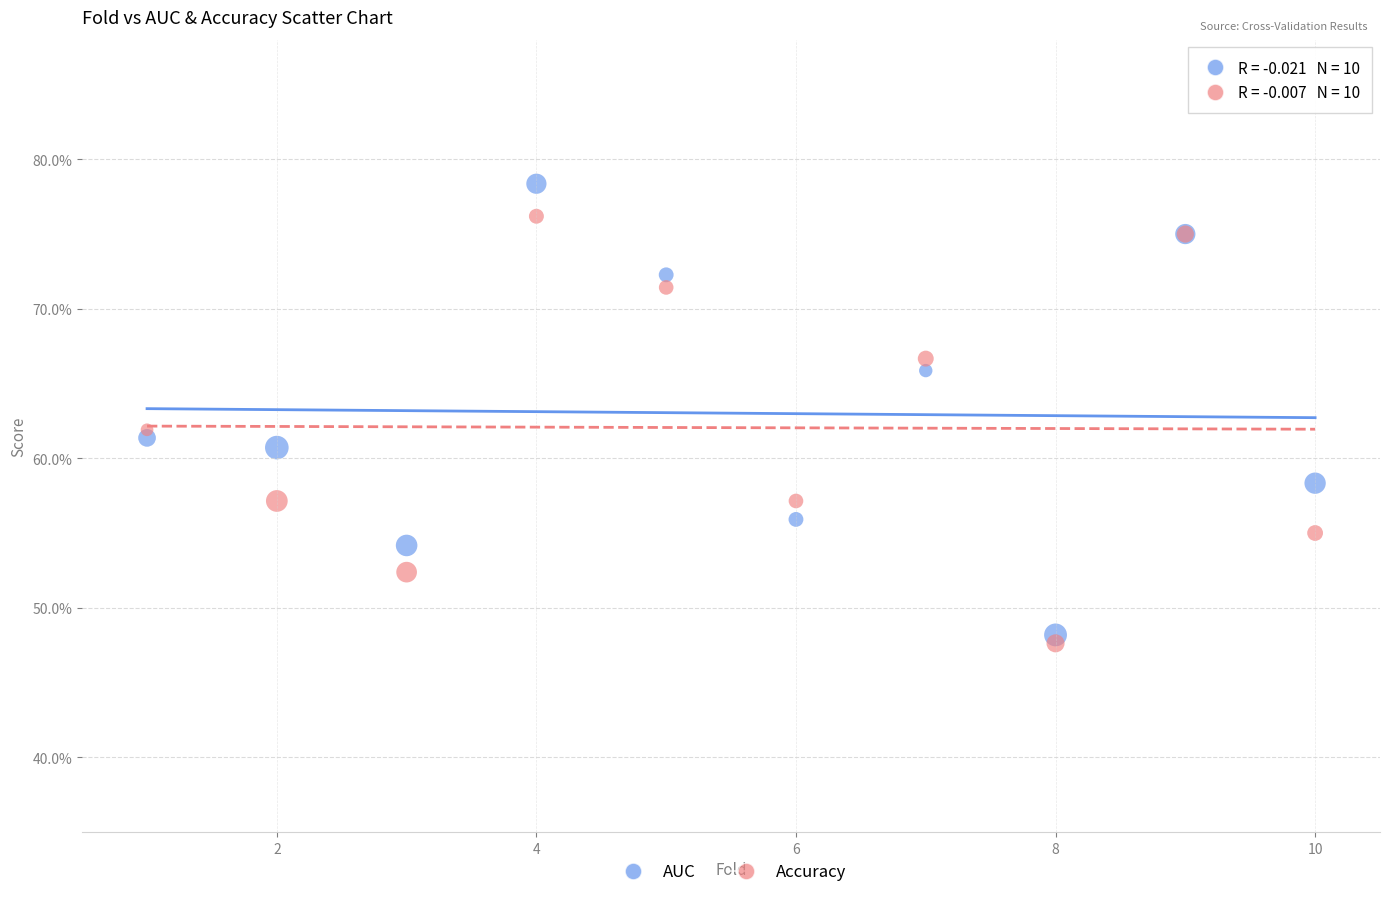

What are all the series names shown in the legend?

AUC, Accuracy